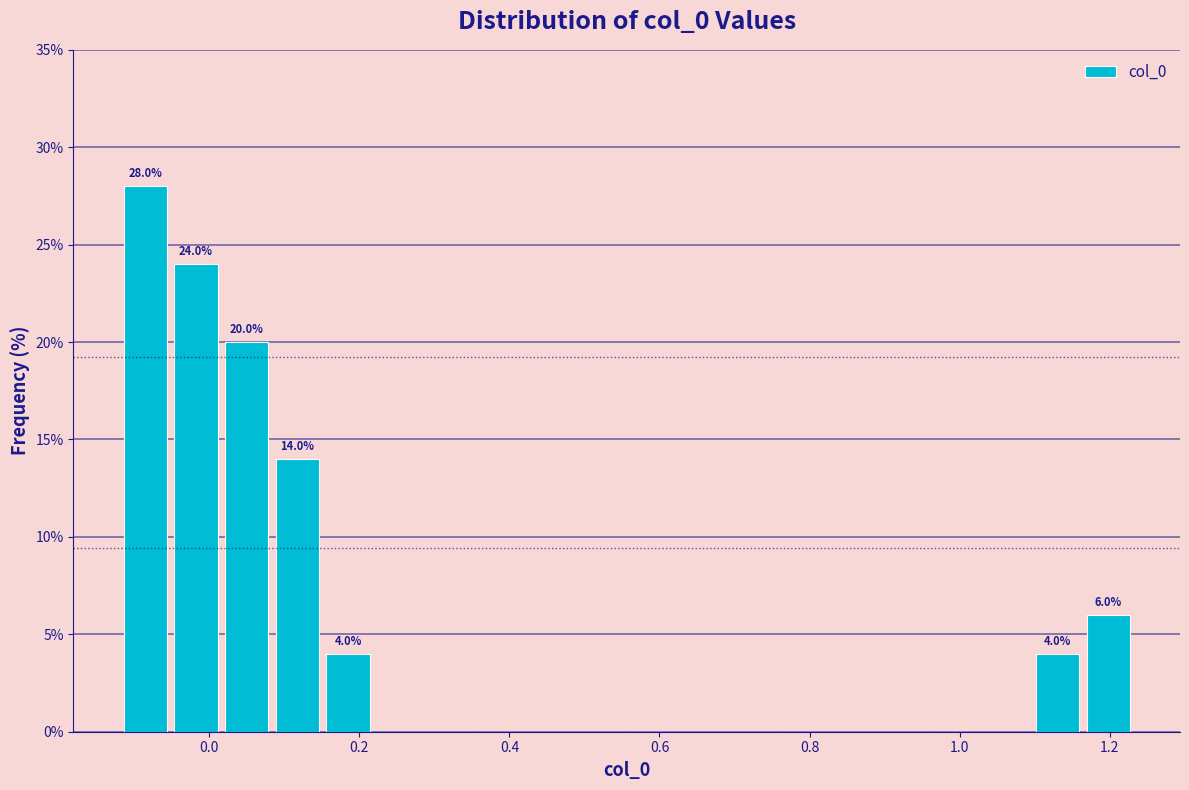

Read against the x-axis, roughly where is the centre of the tallest bar?

-0.08